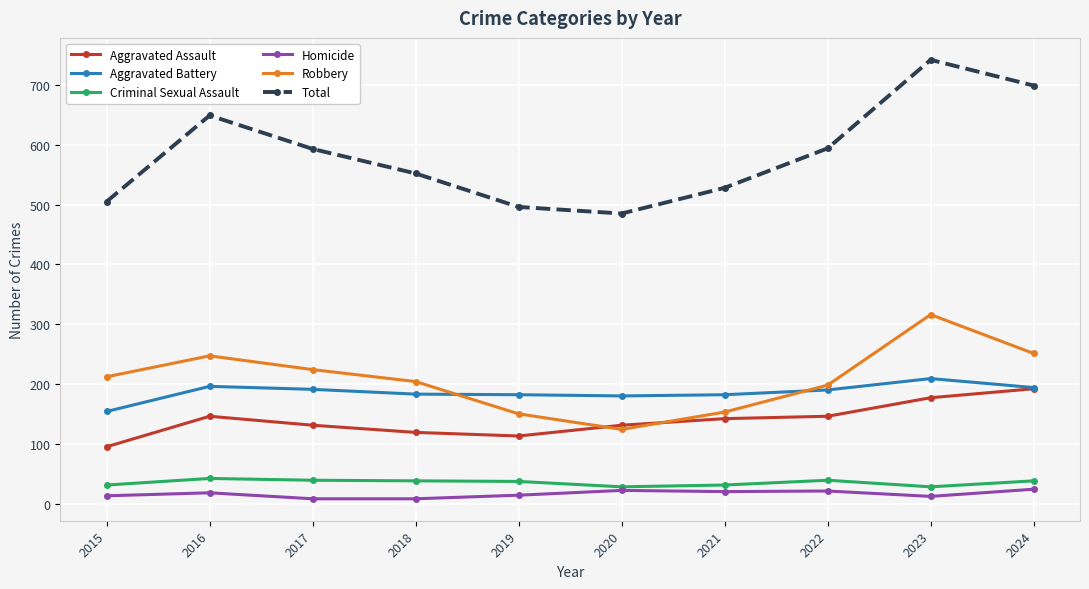

What is the maximum value shown in the chart?

742